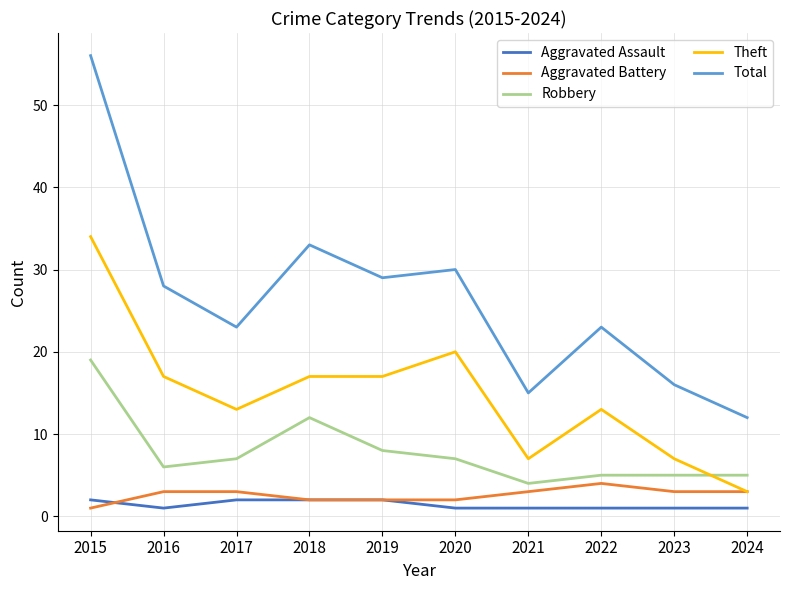

True or false: Total and Aggravated Assault cross at least once.

False